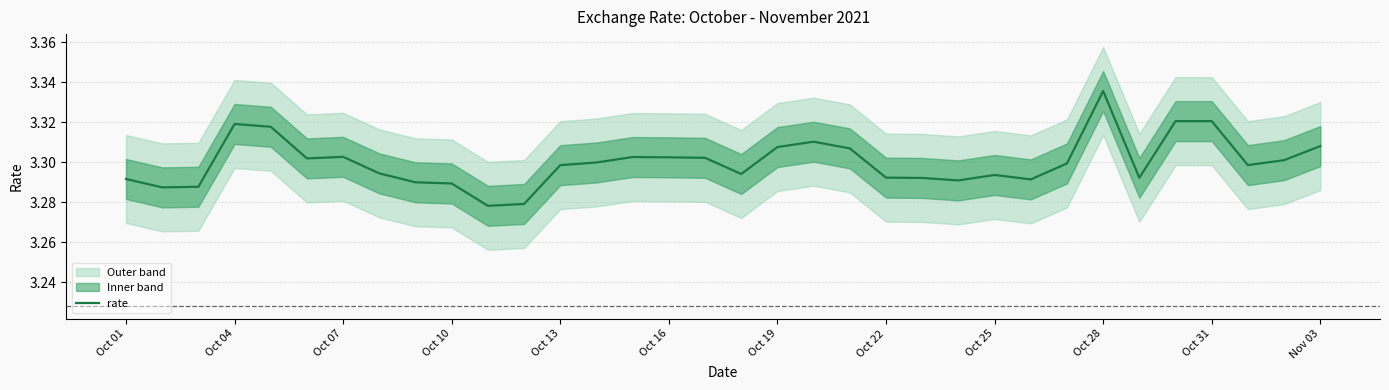

The value of rate at Oct 19 is 1.4. True or false?

False